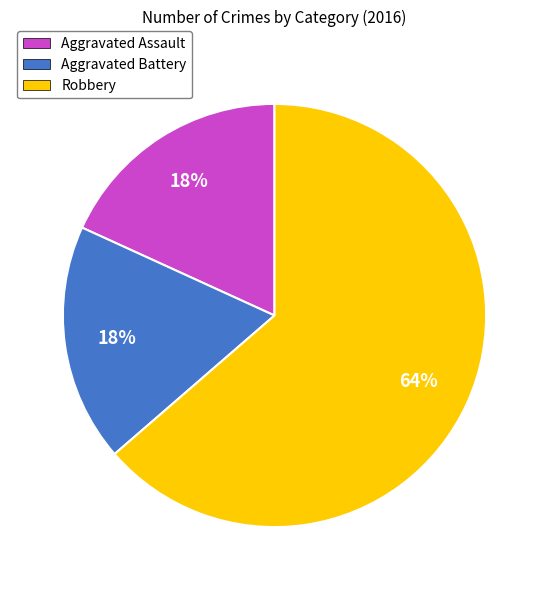

What percentage is the Robbery slice, to the nearest percent?

64%